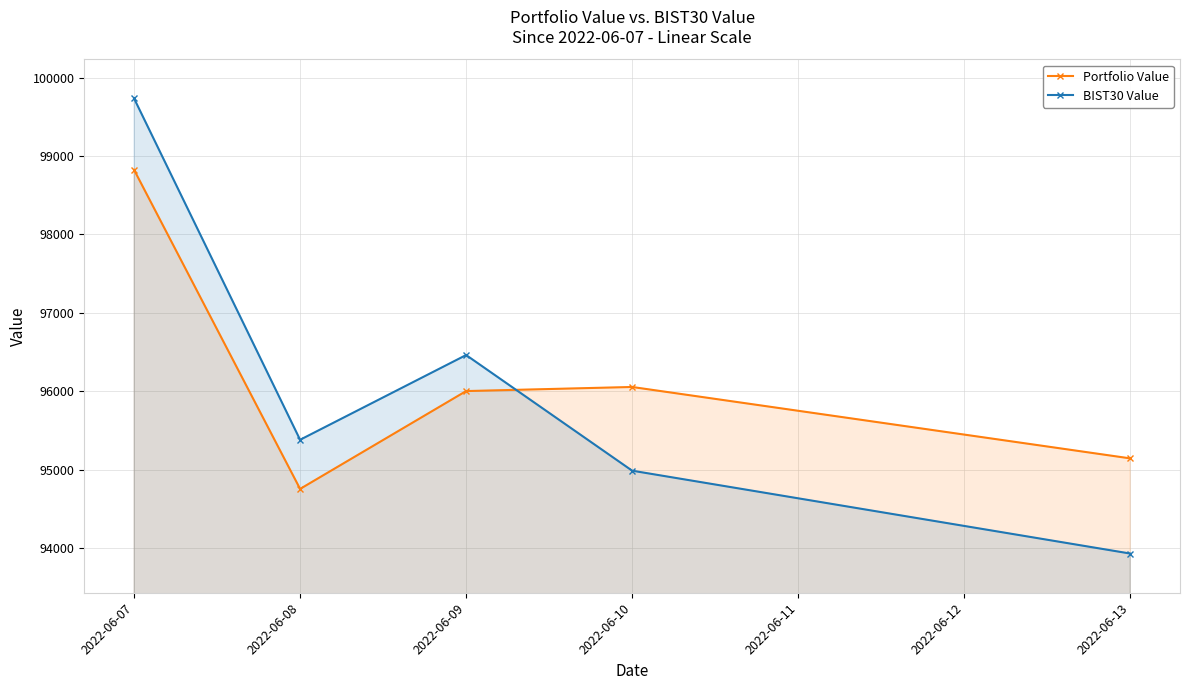

The value of Portfolio Value at 2022-06-08 is 94754.3. True or false?

True